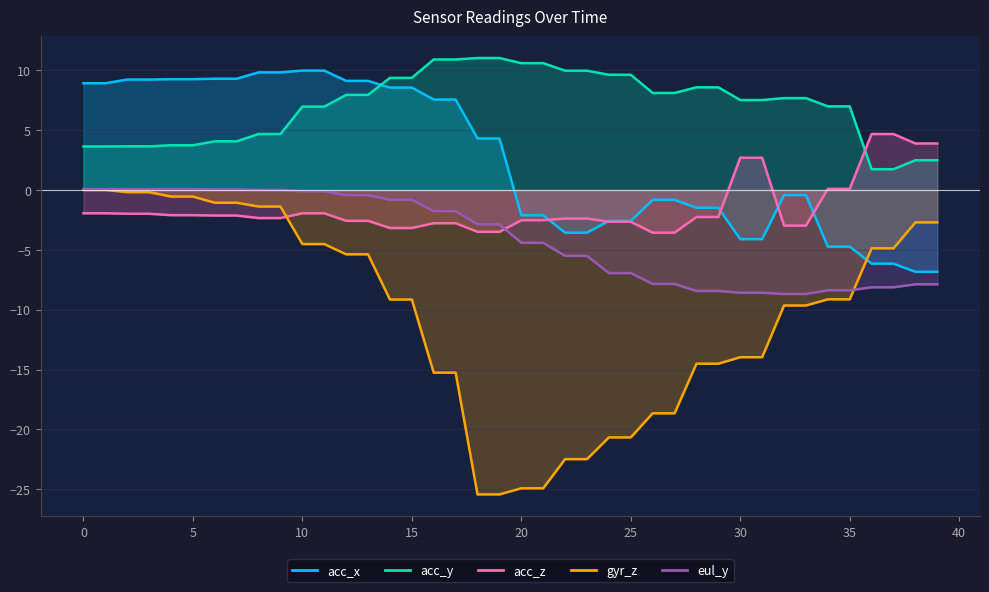

What is the maximum value for acc_y?

11.0